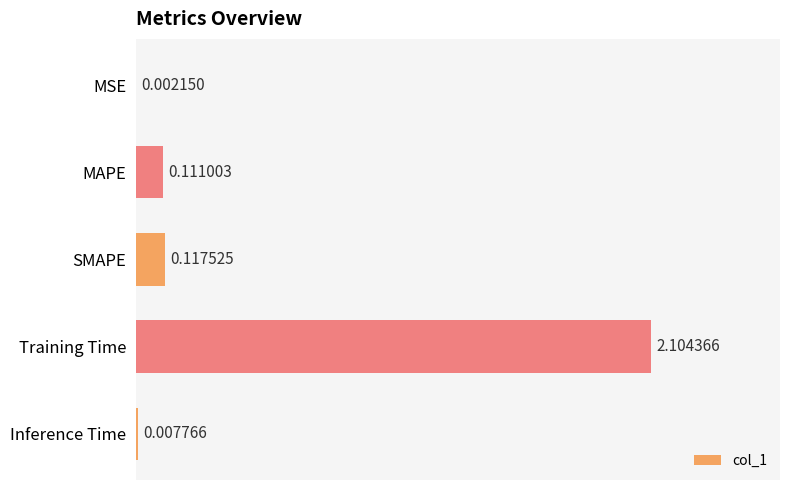

Are the bars grouped side by side (vs. stacked)?

No